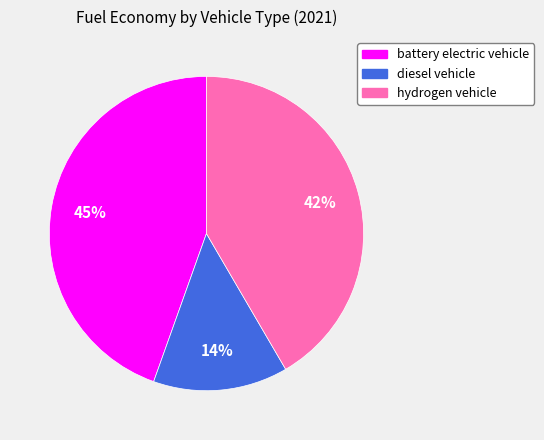

Does diesel vehicle account for over 50% of the chart?

No